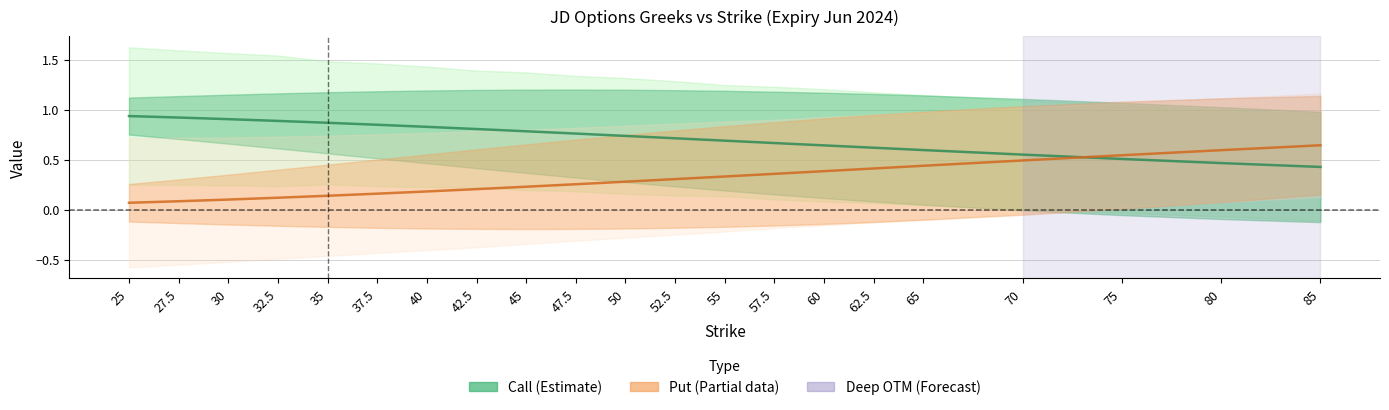

What is the average value of the |Put Delta| series?

0.3